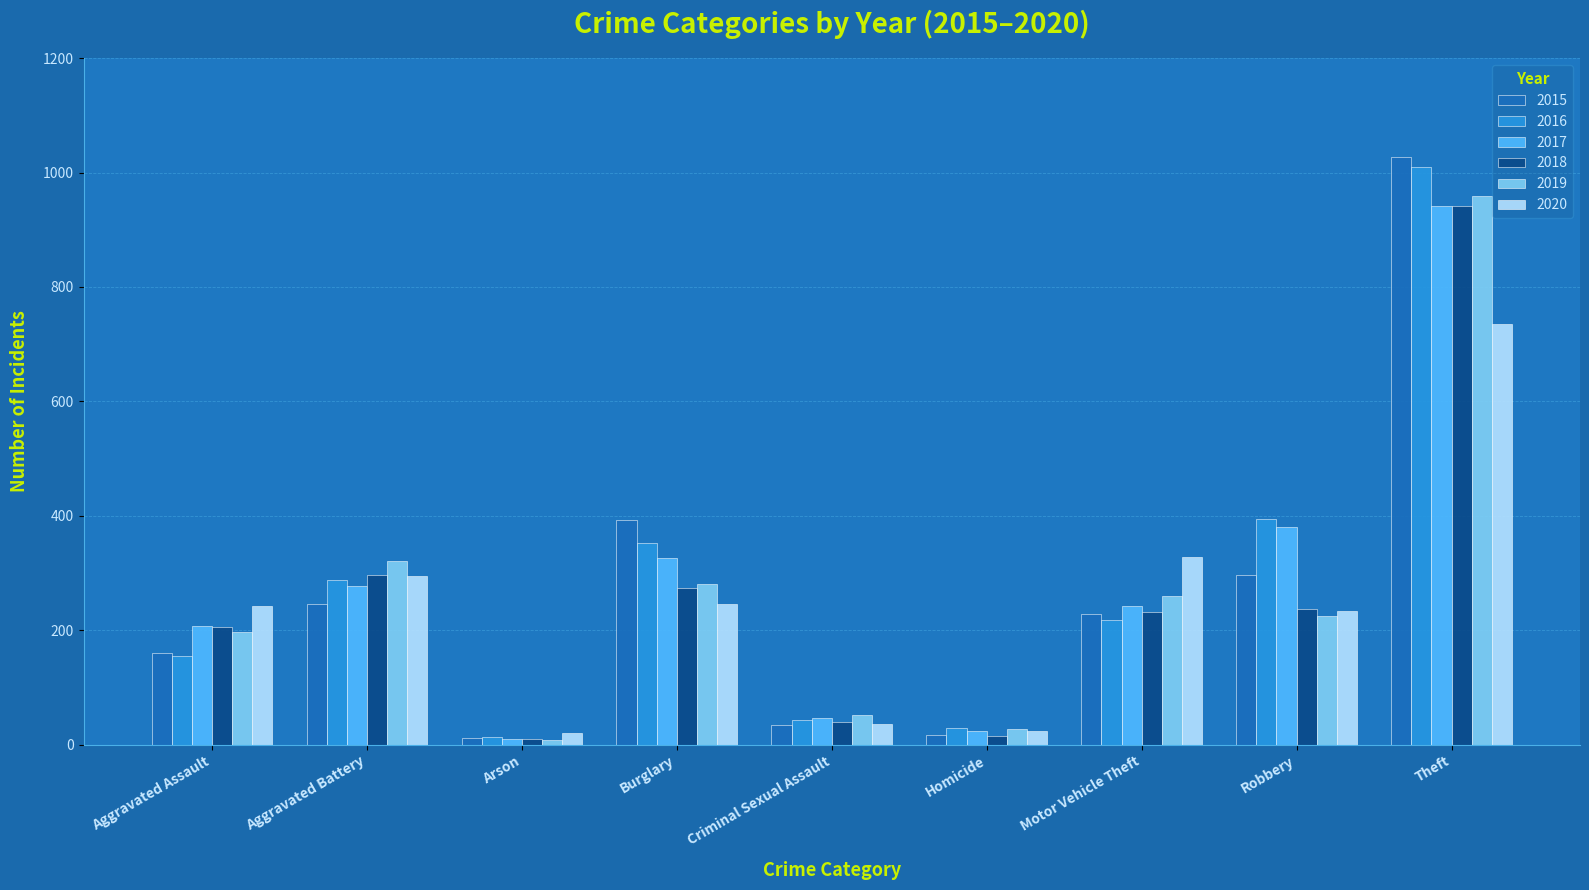

The value of 2017 at Burglary is 176. True or false?

False